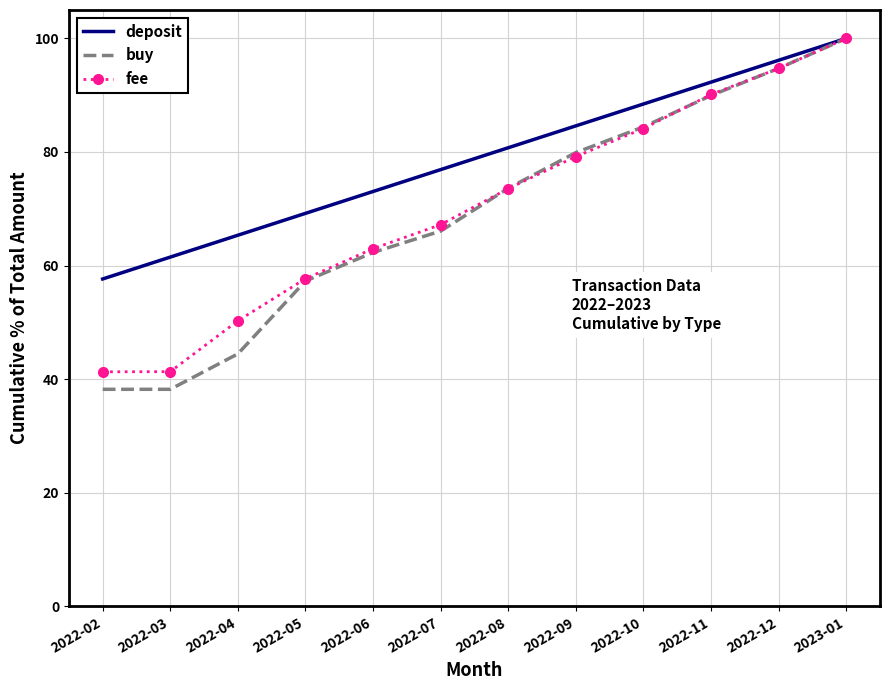

What is the sum of all deposit values?

945.9